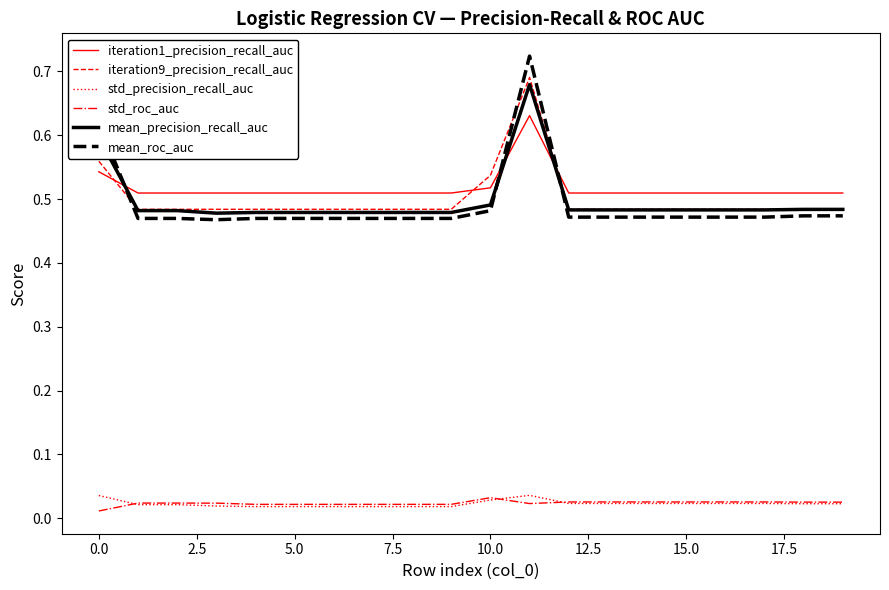

True or false: iteration9_precision_recall_auc and std_precision_recall_auc cross at least once.

False